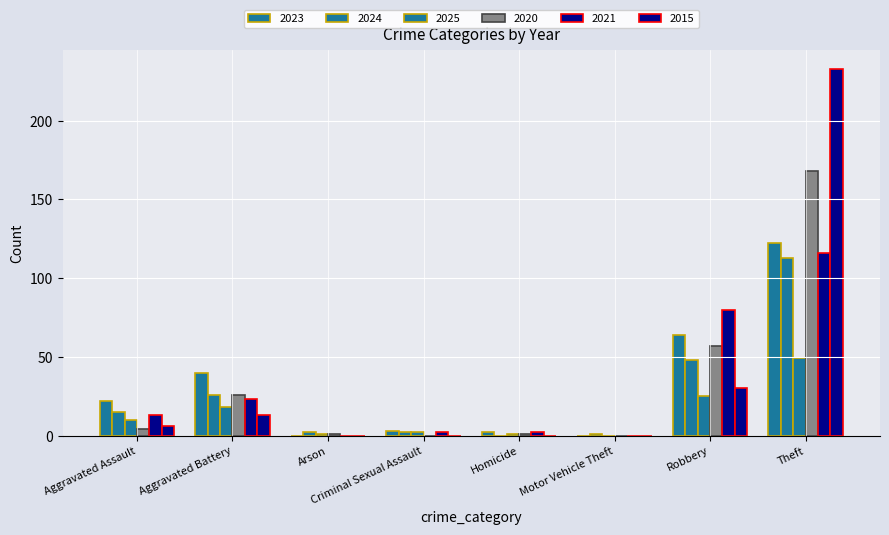

How many data points does each series have?

8